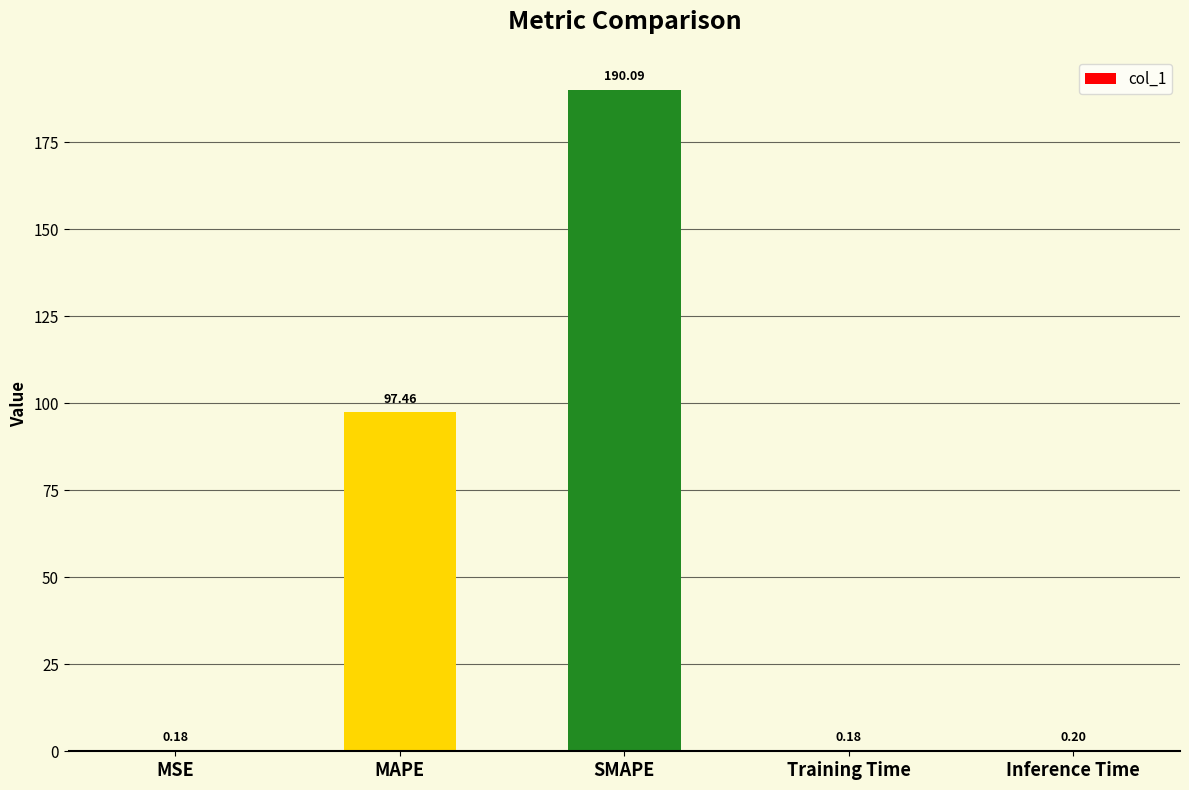

What is the sum of all values?

288.1